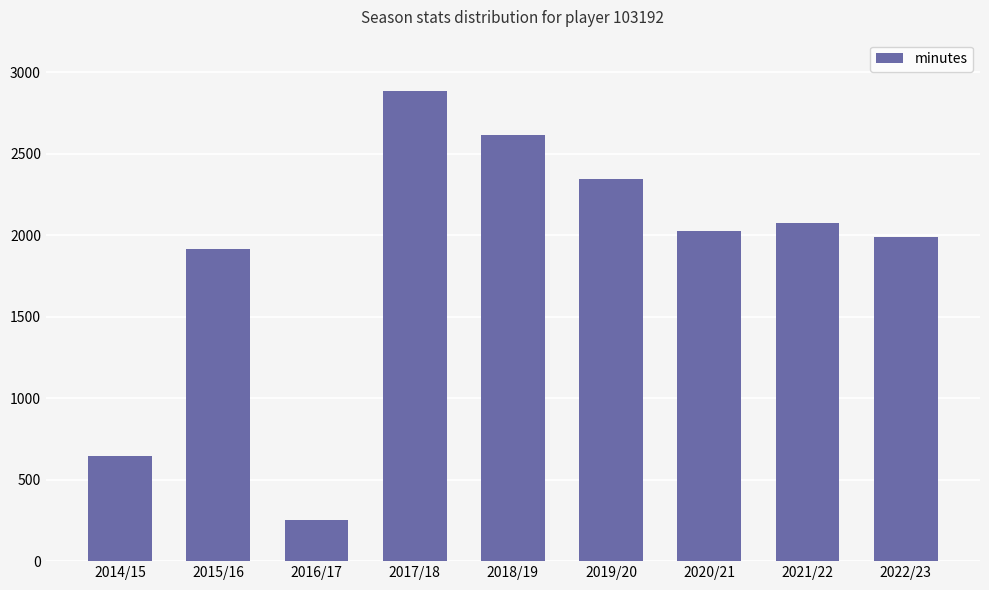

What is the label of the 5th bar from the right?

2018/19